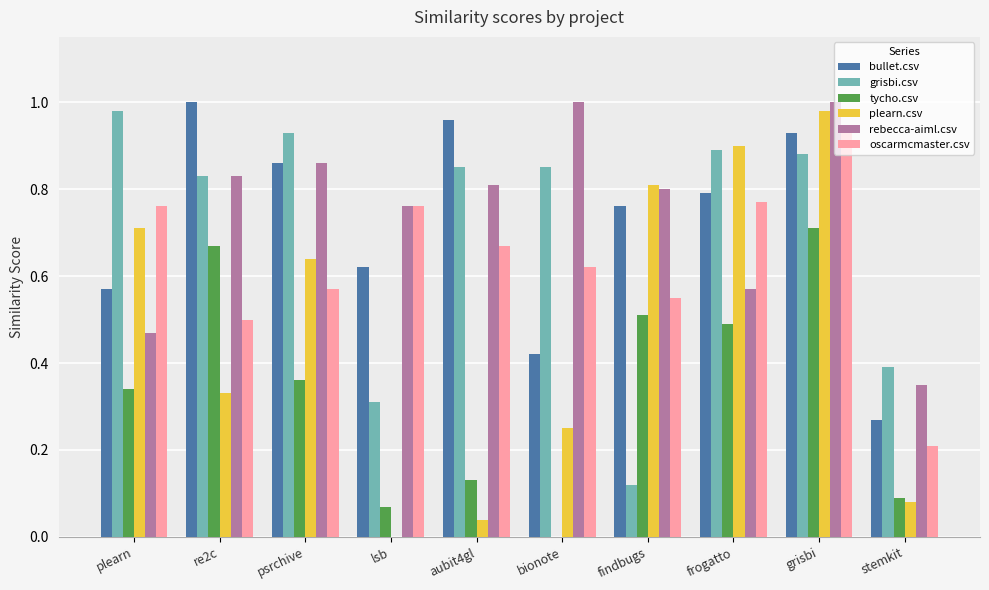

At which label does oscarmcmaster.csv reach its peak?

grisbi